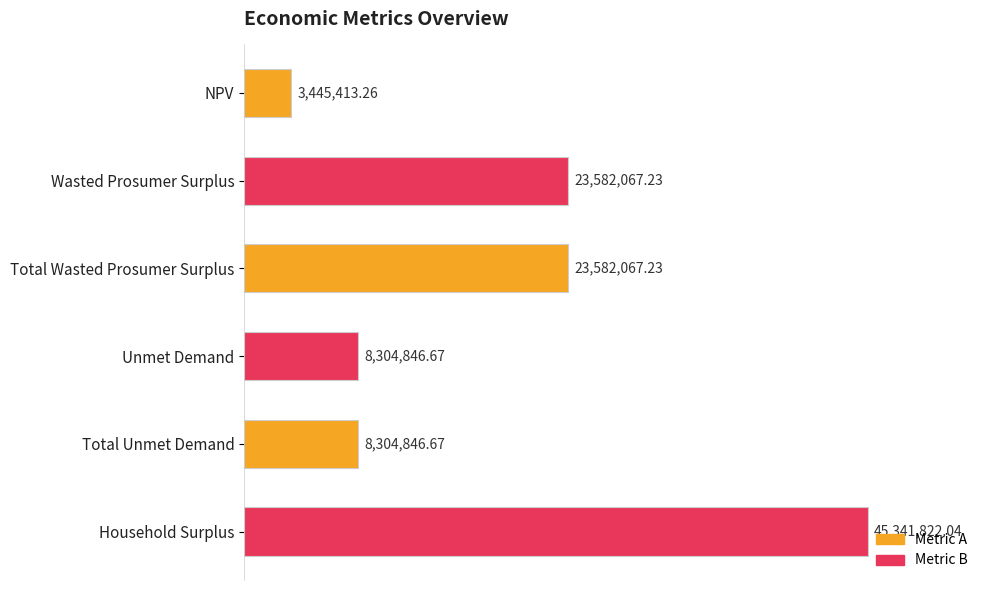

Which category has the highest value across all series?

Household Surplus